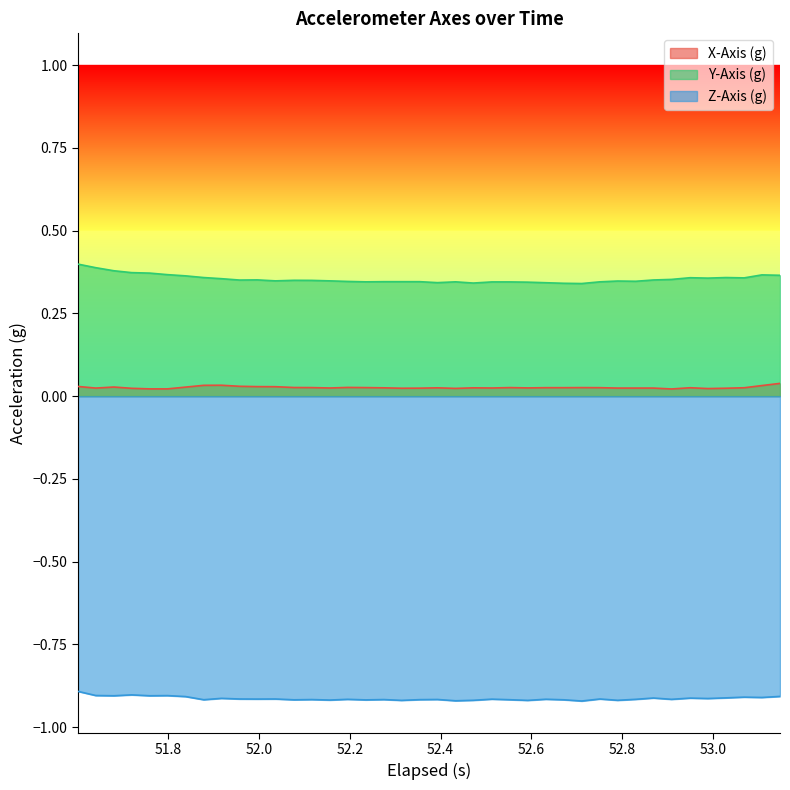

True or false: X-Axis (g) and Z-Axis (g) cross at least once.

False